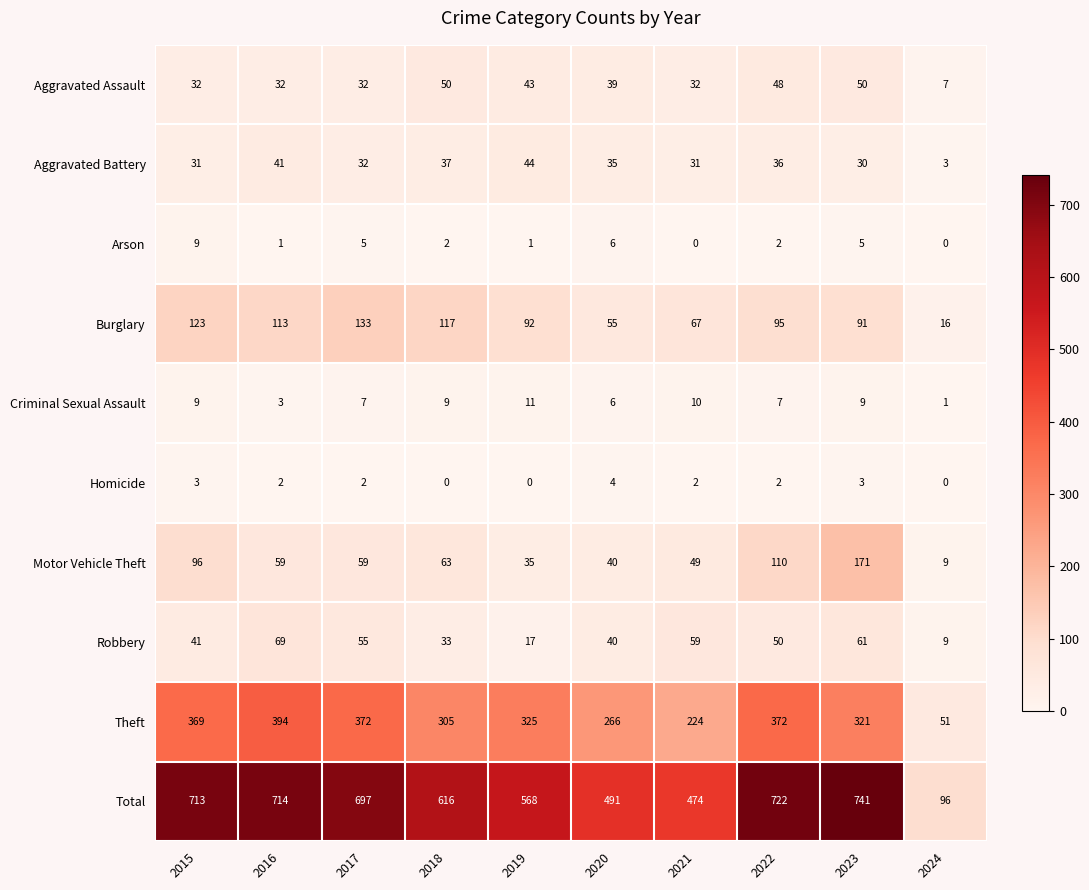

What is the total value across all series at 2023?

1482